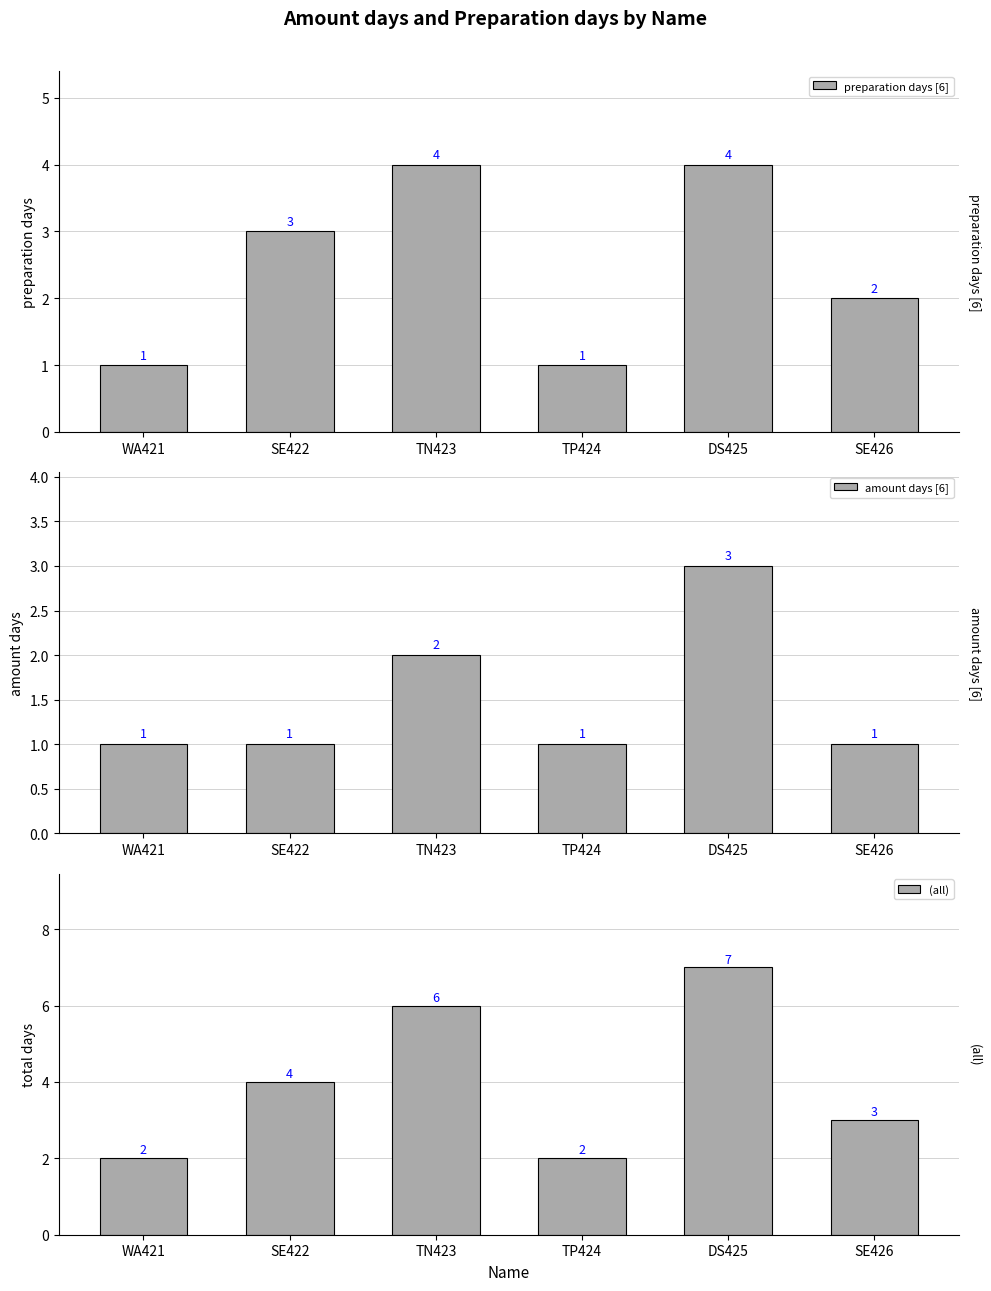

What is the difference between the highest and lowest values at TP424?

1